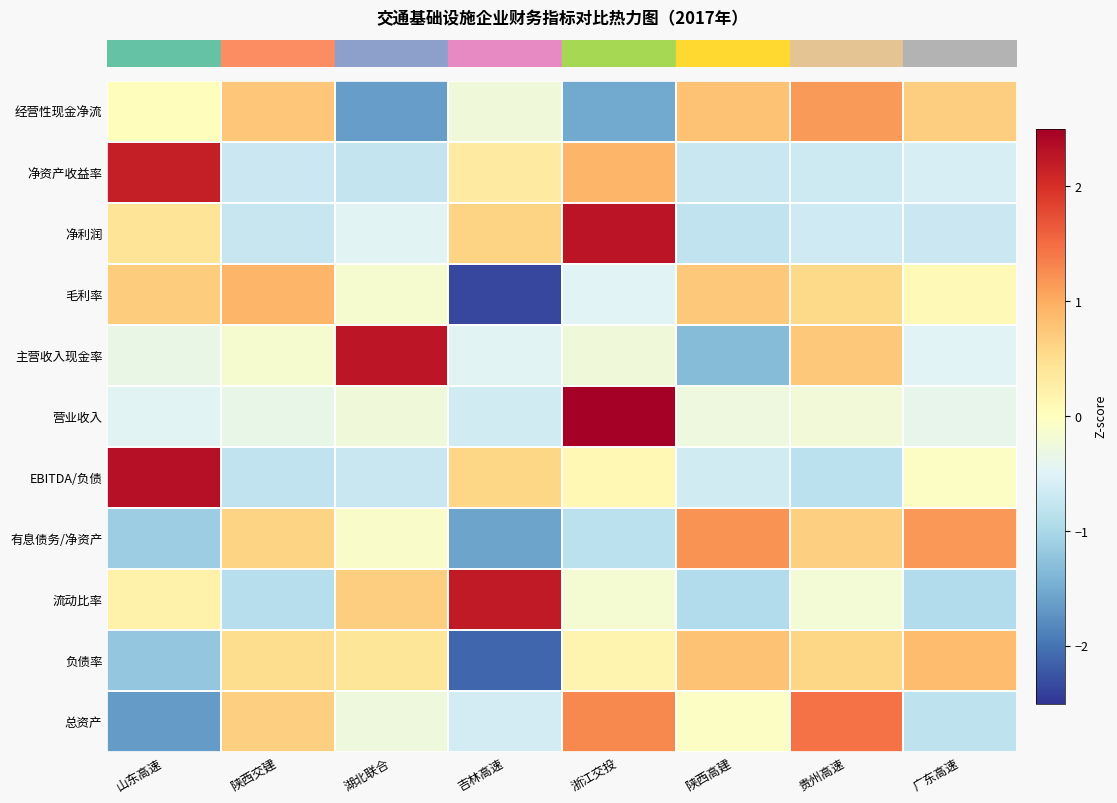

Which category has the lowest value across all series?

吉林高速